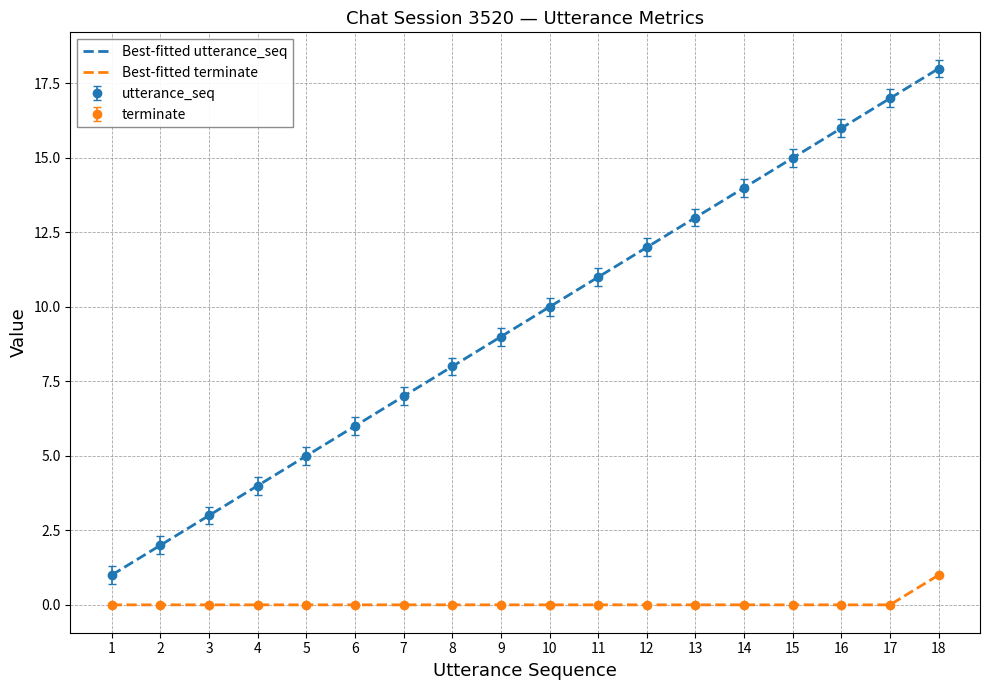

How many lines are shown in the chart?

2